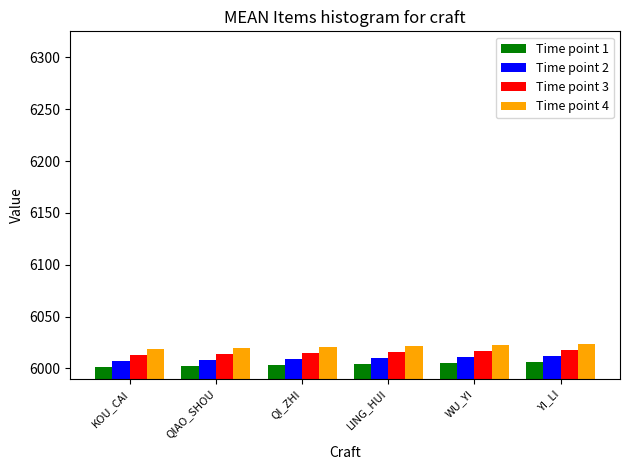

What are all the series names shown in the legend?

Time point 1, Time point 2, Time point 3, Time point 4